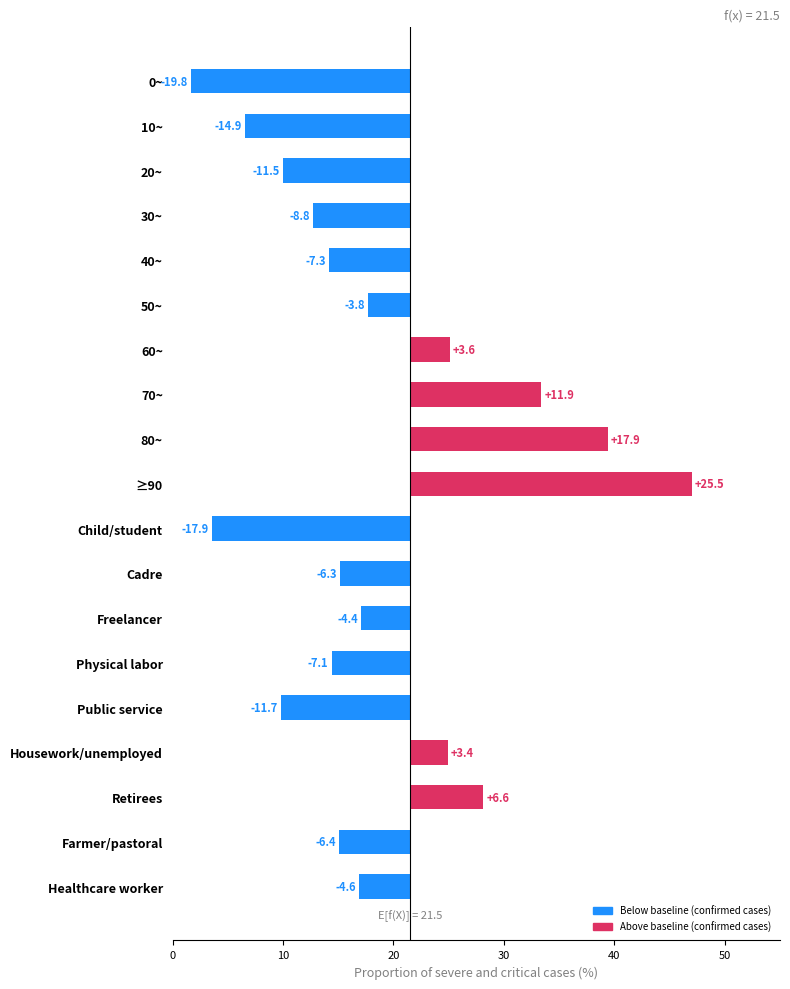

What is the change in value from 40~ to Retirees?

+13.9